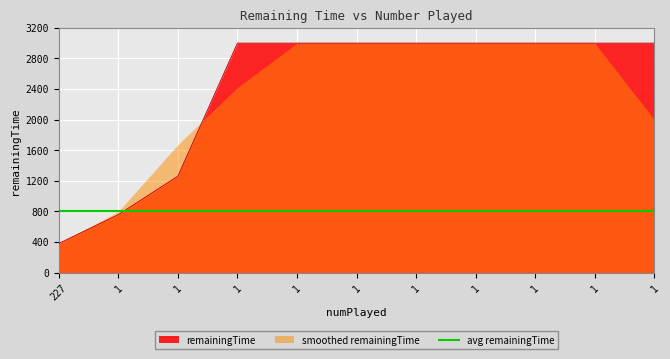

Which category has the highest value across all series?

1